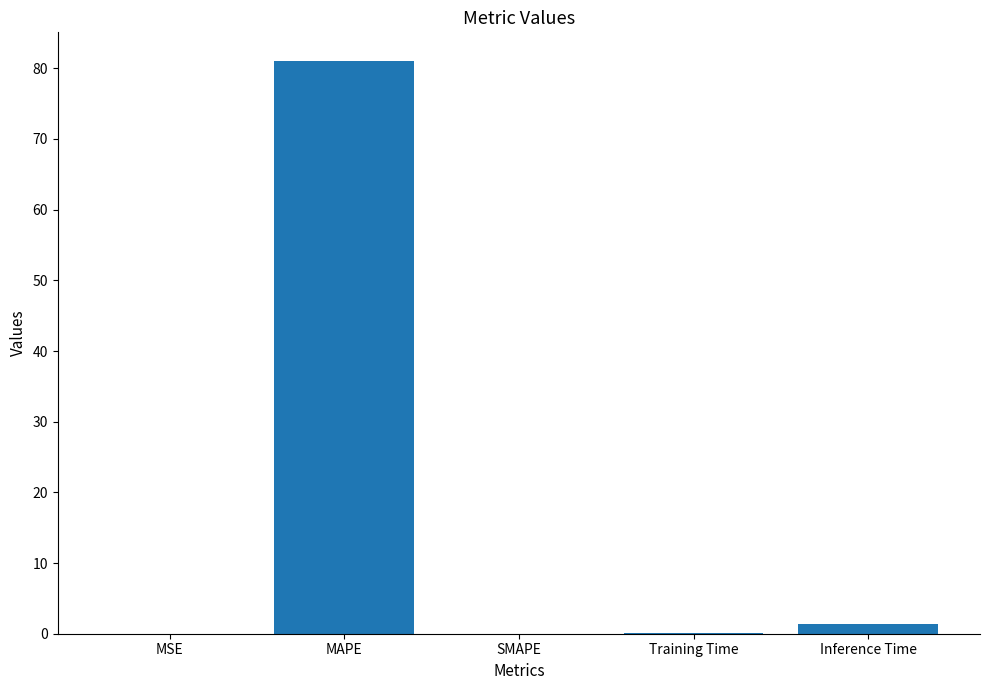

Which has a higher value, MAPE or SMAPE?

MAPE